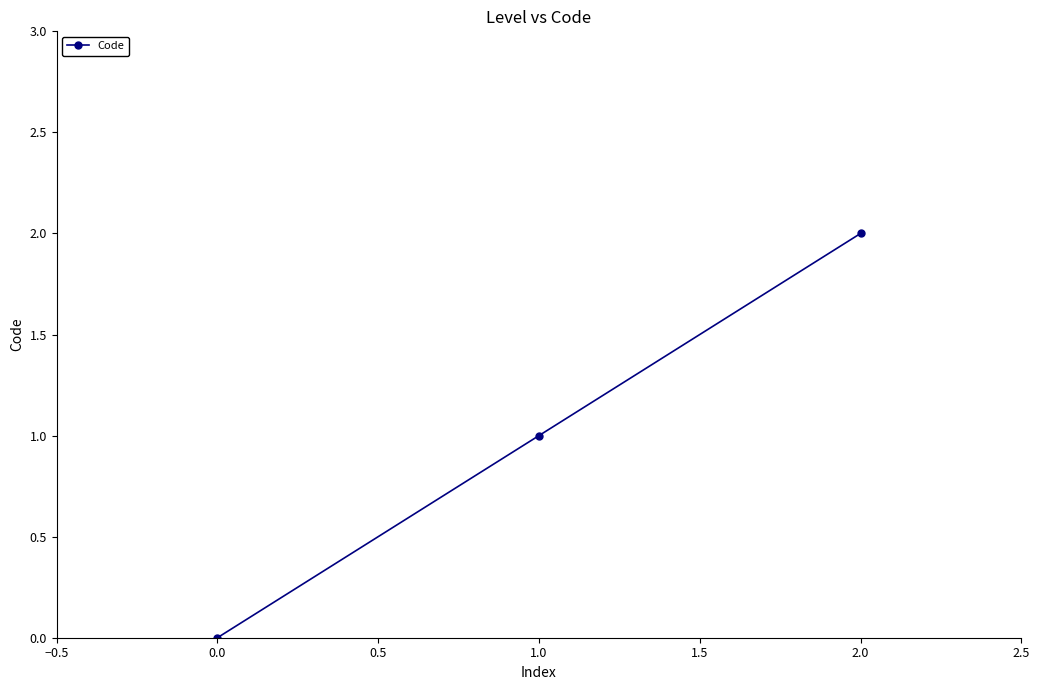

At which category does the chart reach its peak across all series?

2.0